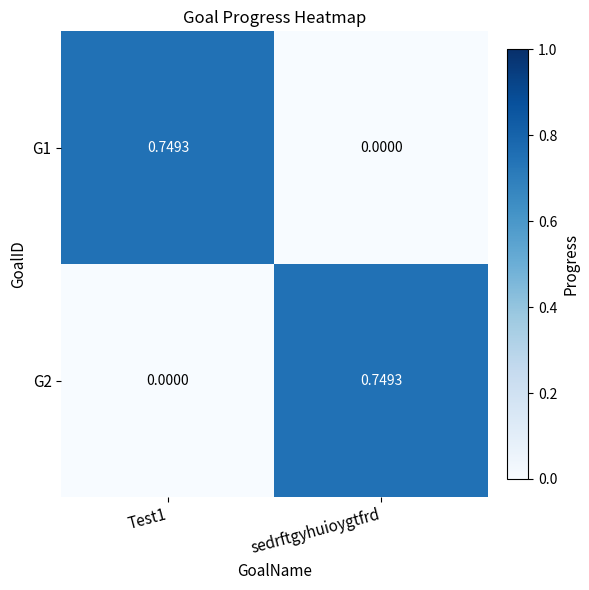

At which label does G2 reach its peak?

sedrftgyhuioygtfrd